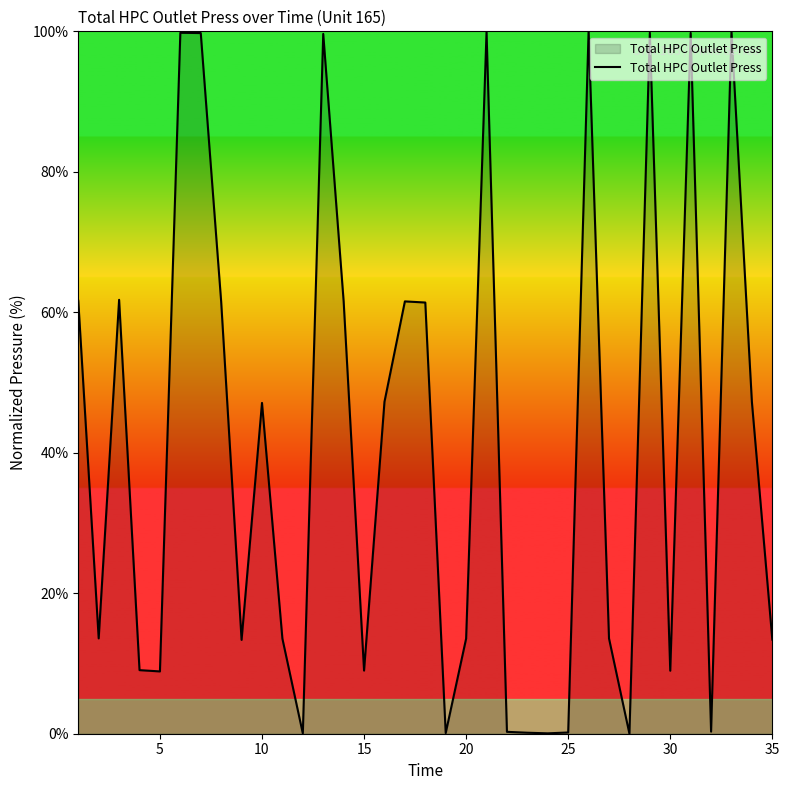

What is the greatest value displayed?

100.0